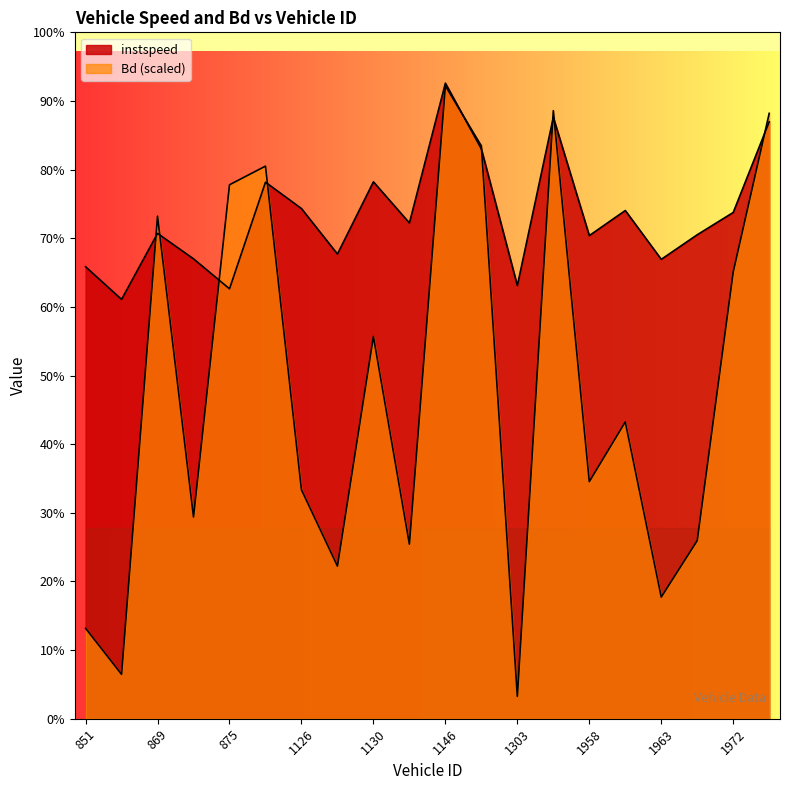

At 1118, list the series in order from smallest to largest.

instspeed, Bd